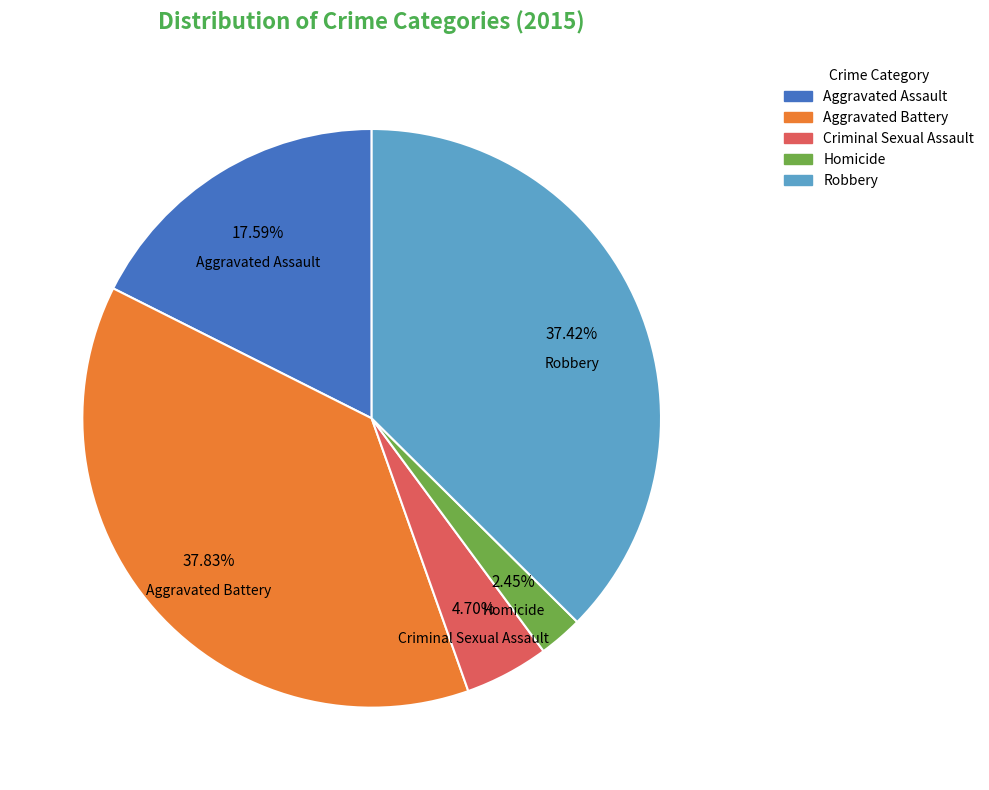

Combined, do Robbery and Criminal Sexual Assault account for over 50%?

No